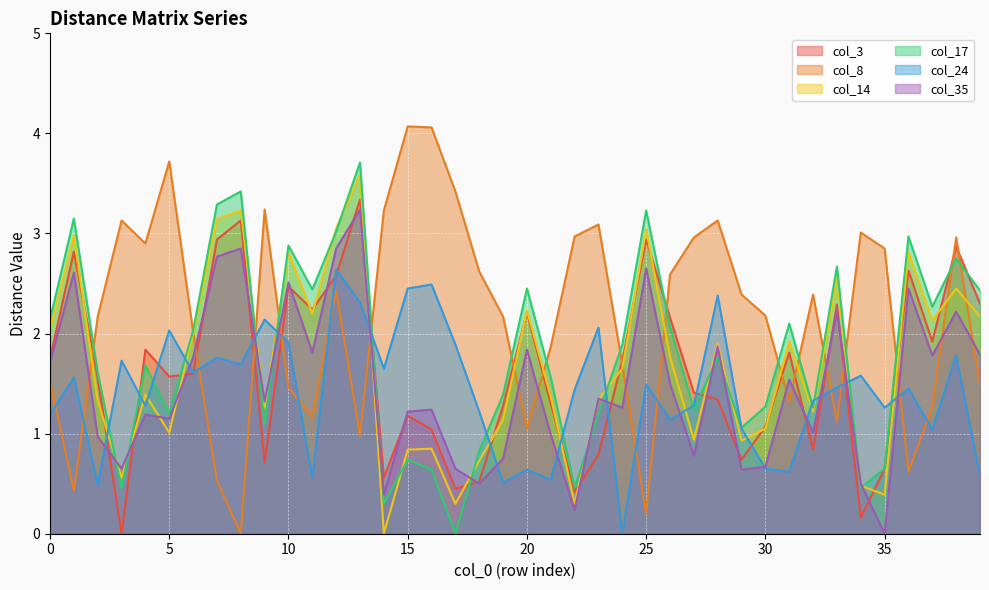

At which label does col_24 reach its peak?

12